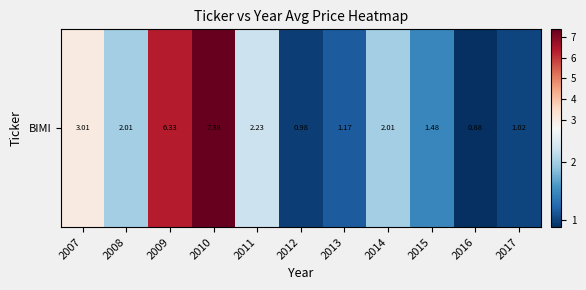

True or false: the data shows 2.0 at 2008.

True